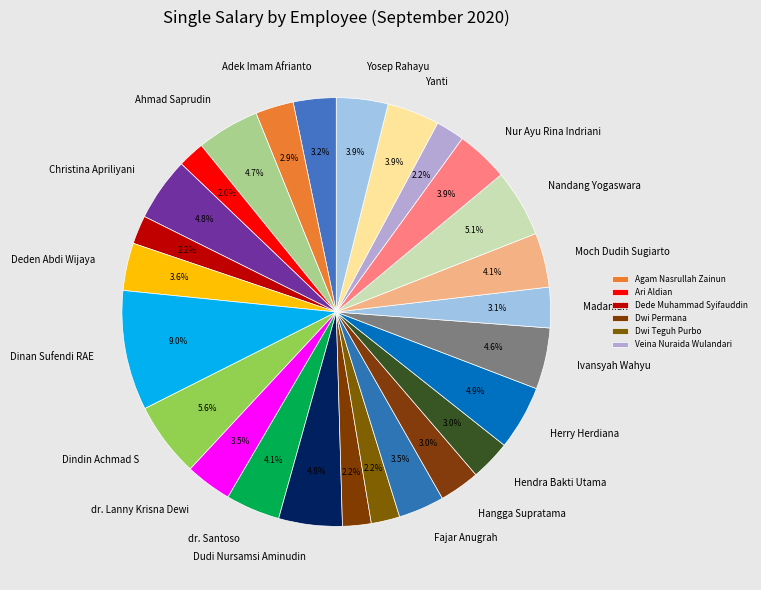

How many slices are in this pie chart?

26